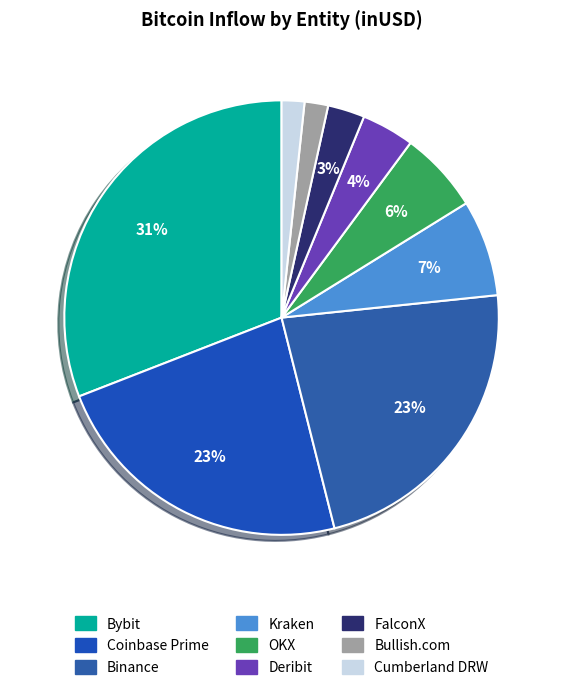

How many slices are in this pie chart?

9